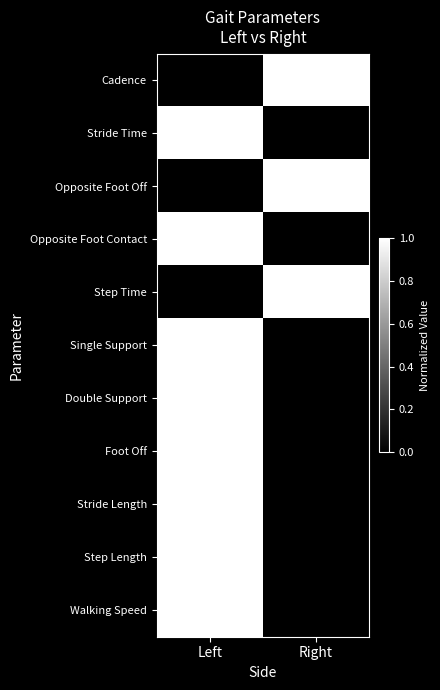

Rank the series by their maximum value, from highest to lowest.

Cadence, Stride Time, Opposite Foot Off, Opposite Foot Contact, Step Time, Single Support, Double Support, Foot Off, Stride Length, Step Length, Walking Speed